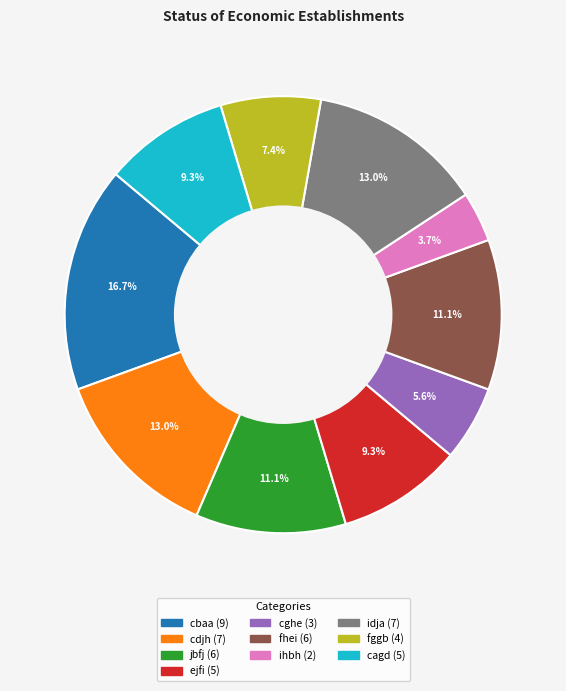

What is the smallest slice in the pie chart?

ihbh